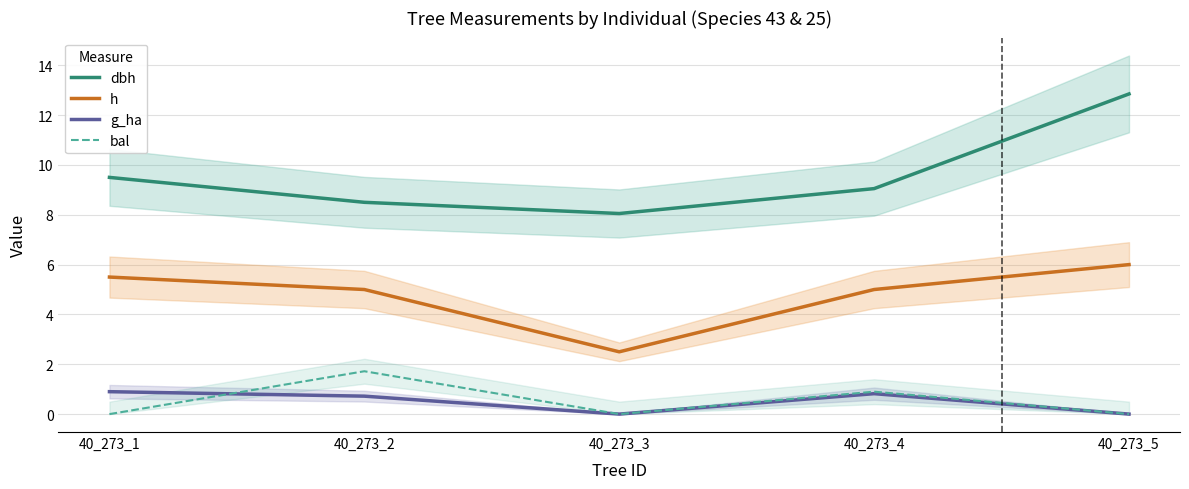

How many lines are shown in the chart?

4